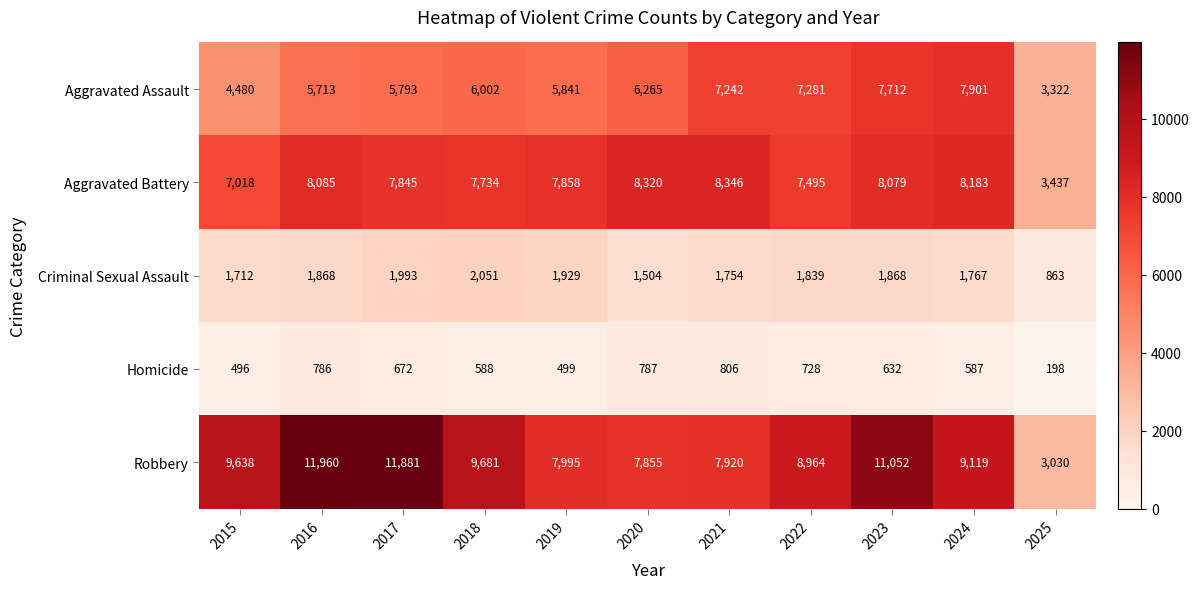

What is the sum of the Criminal Sexual Assault values at 2016 and 2017?

3861